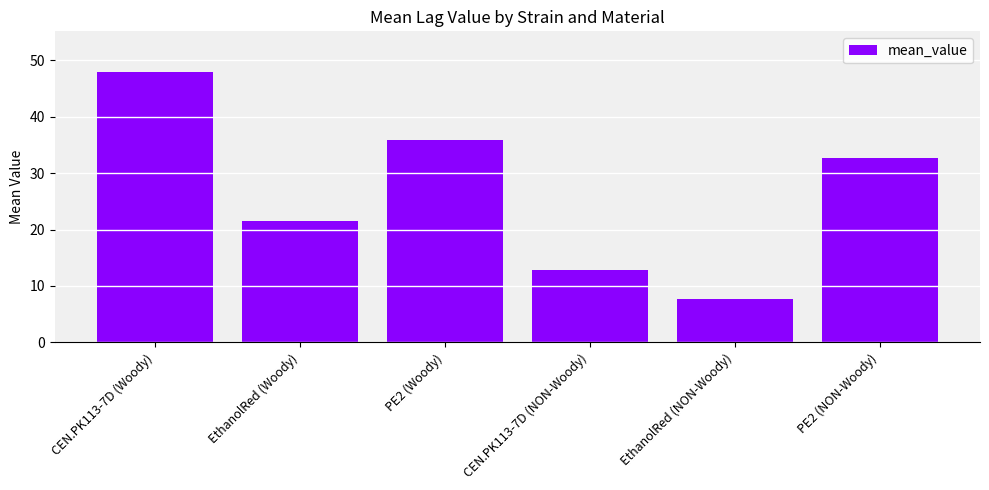

List the labels in order of value, largest first.

CEN.PK113-7D (Woody), PE2 (Woody), PE2 (NON-Woody), EthanolRed (Woody), CEN.PK113-7D (NON-Woody), EthanolRed (NON-Woody)